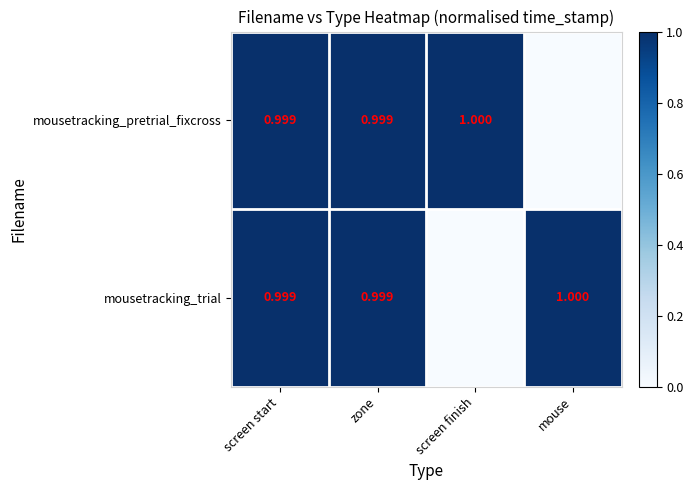

At which category is the sum across all series the highest?

screen start